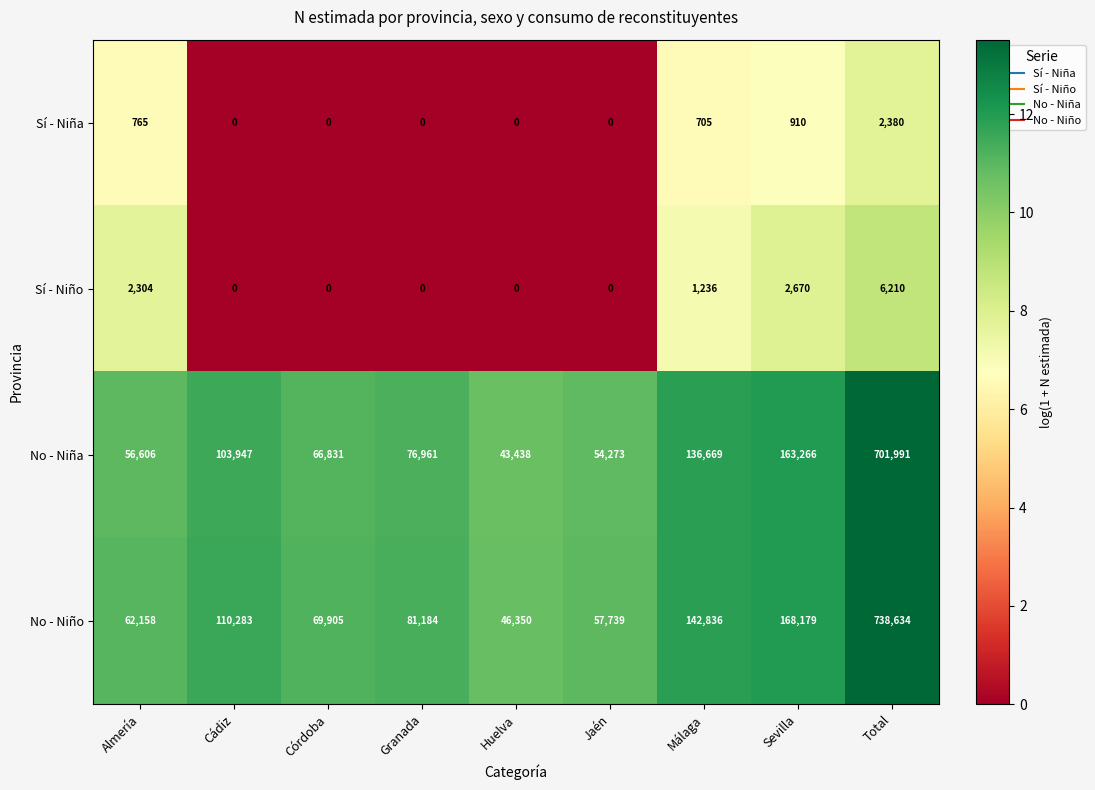

What is the sum of the No - Niña values at Granada and Cádiz?

180908